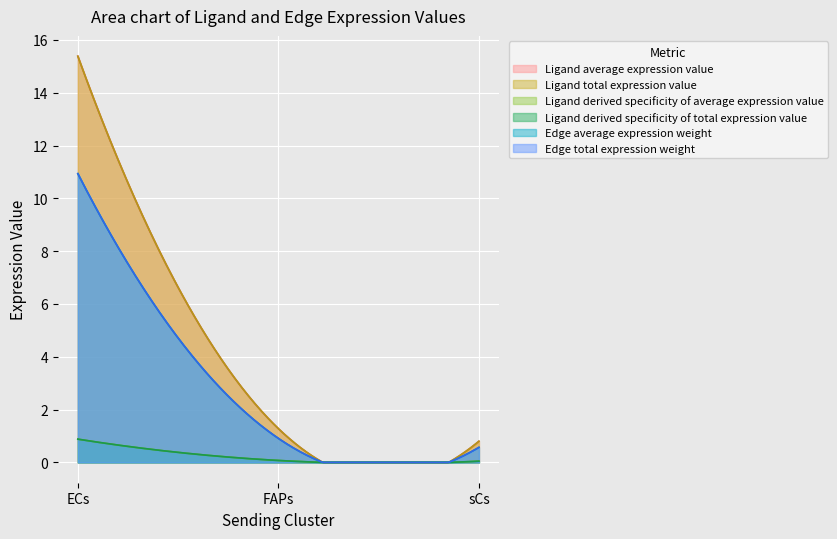

Which has a higher value, sCs or ECs?

ECs